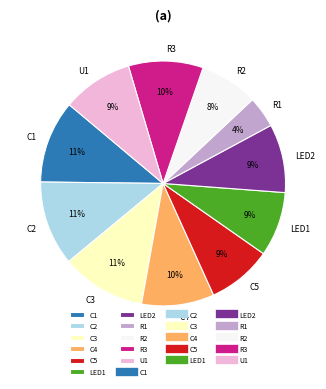

True or false: C1 accounts for 11% of the total.

True